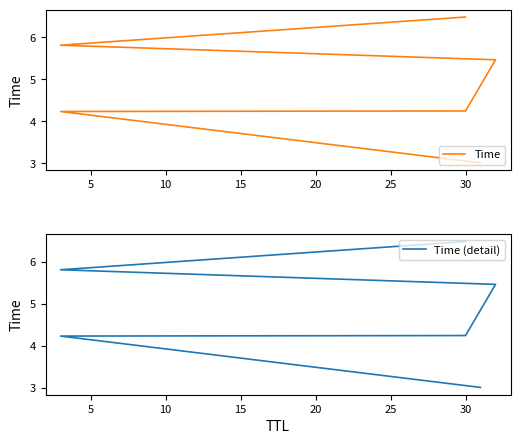

Which has a higher value, 0 or 10?

10